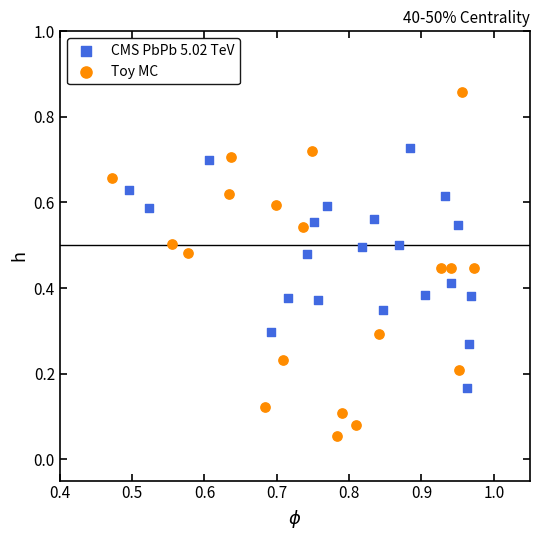

Which series reaches the maximum Y coordinate?

Toy MC